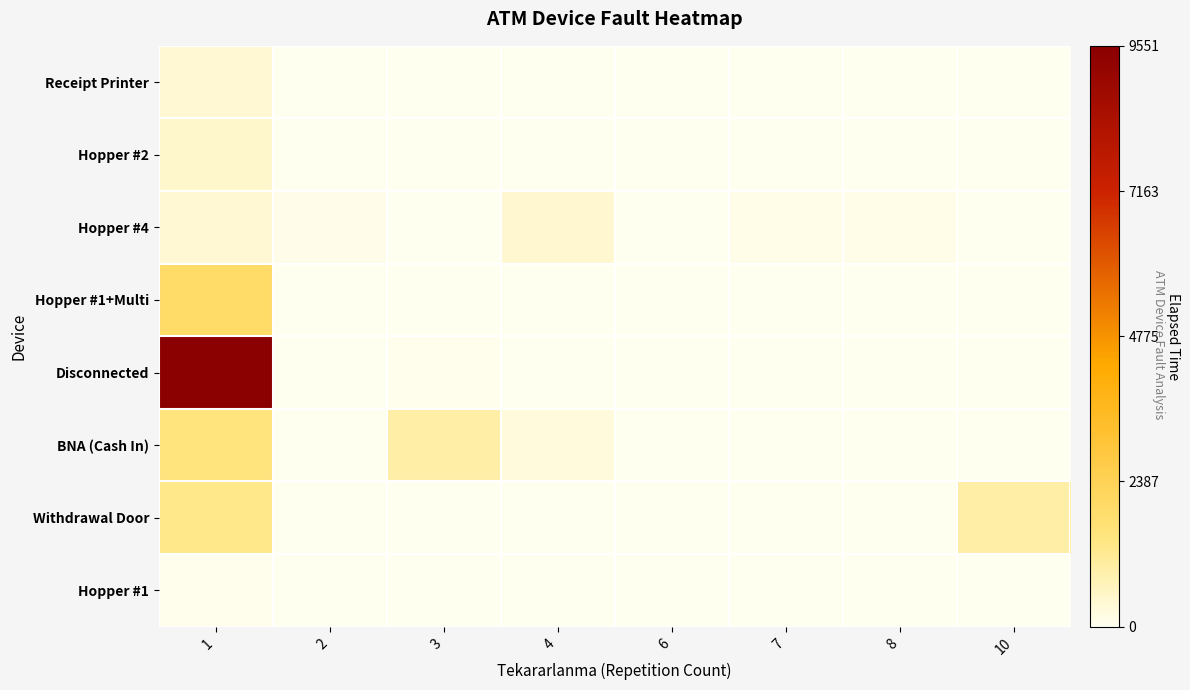

Which series has the widest spread of values?

Disconnected